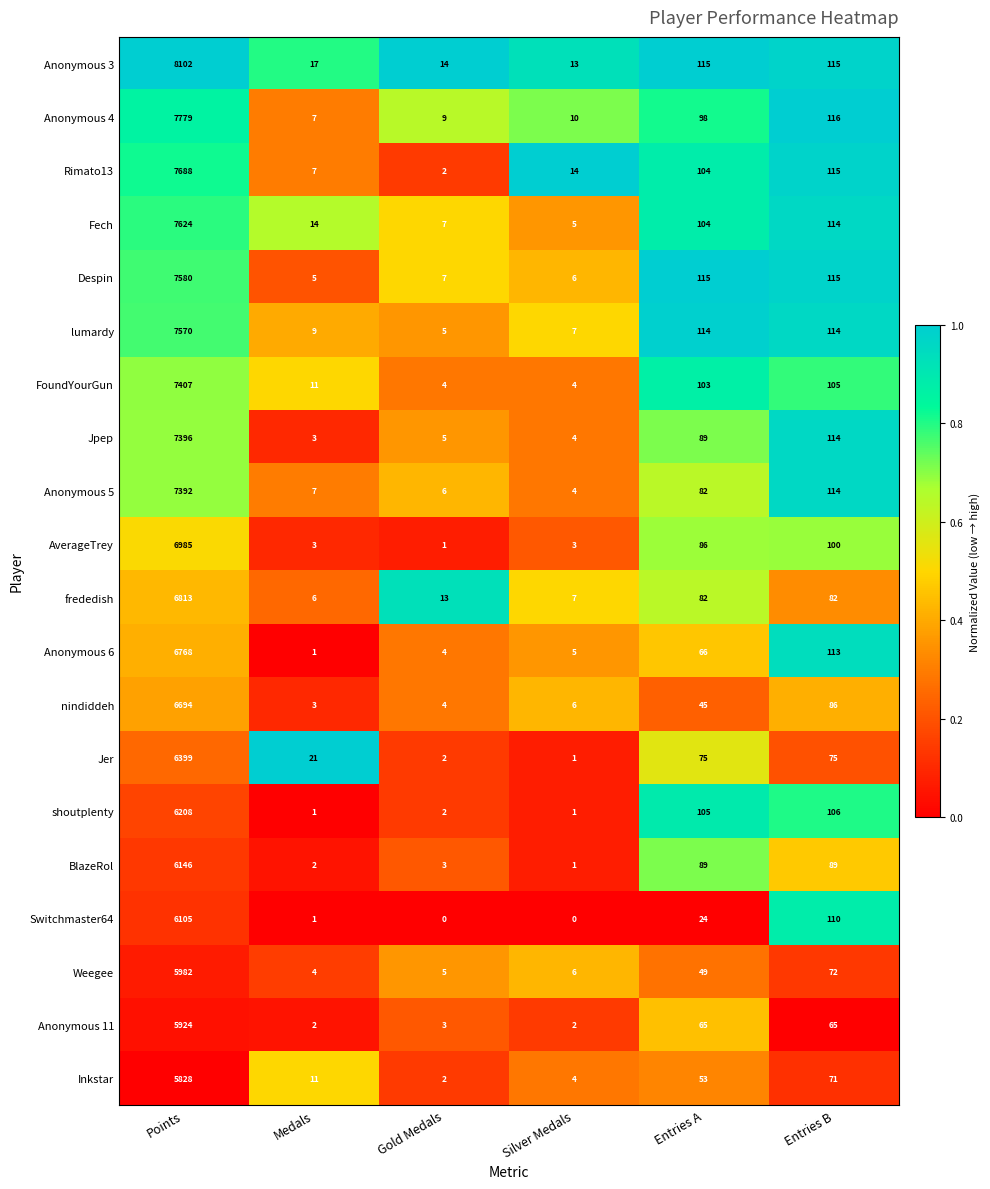

Rank the series by their maximum value, from highest to lowest.

Anonymous 3, Anonymous 4, Rimato13, Fech, Despin, lumardy, FoundYourGun, Jpep, Anonymous 5, AverageTrey, frededish, Anonymous 6, nindiddeh, Jer, shoutplenty, BlazeRol, Switchmaster64, Weegee, Anonymous 11, Inkstar